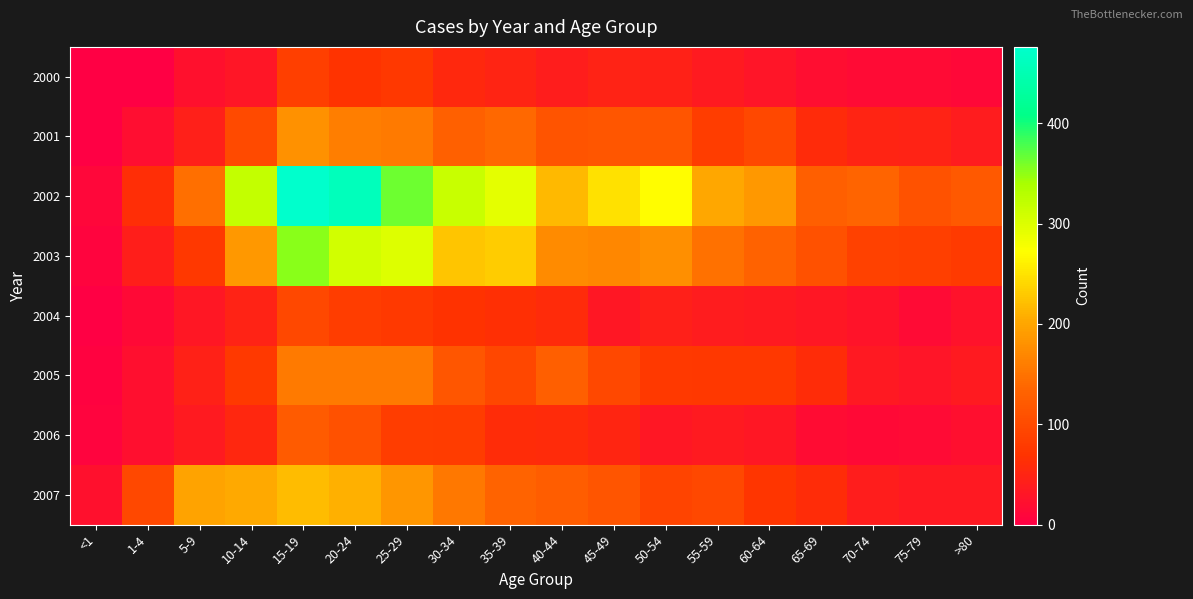

At how many categories does at least one series exceed 17?

18